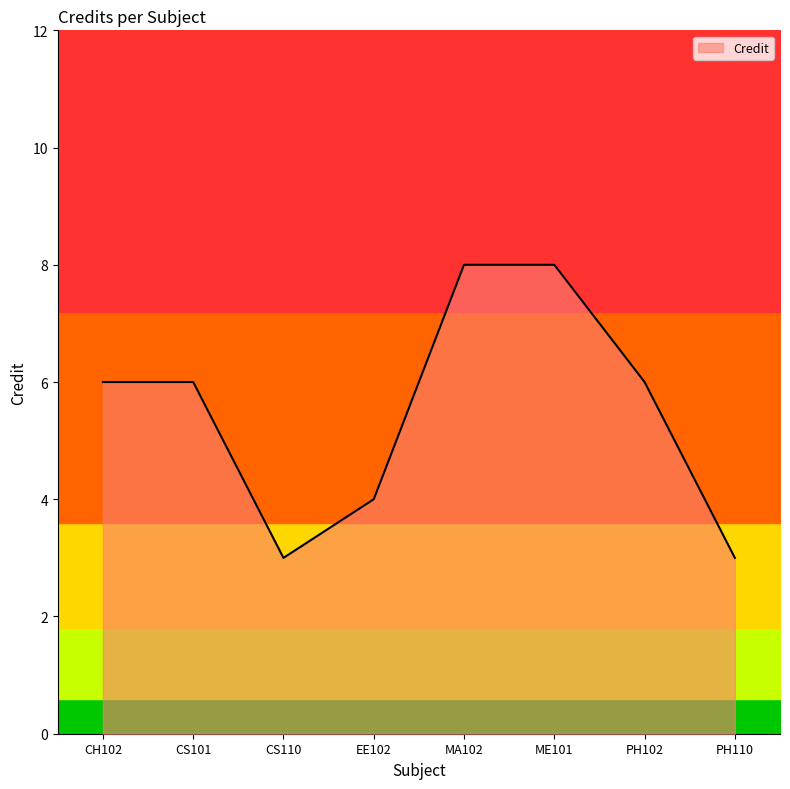

The value of Credit at ME101 is 3. True or false?

False